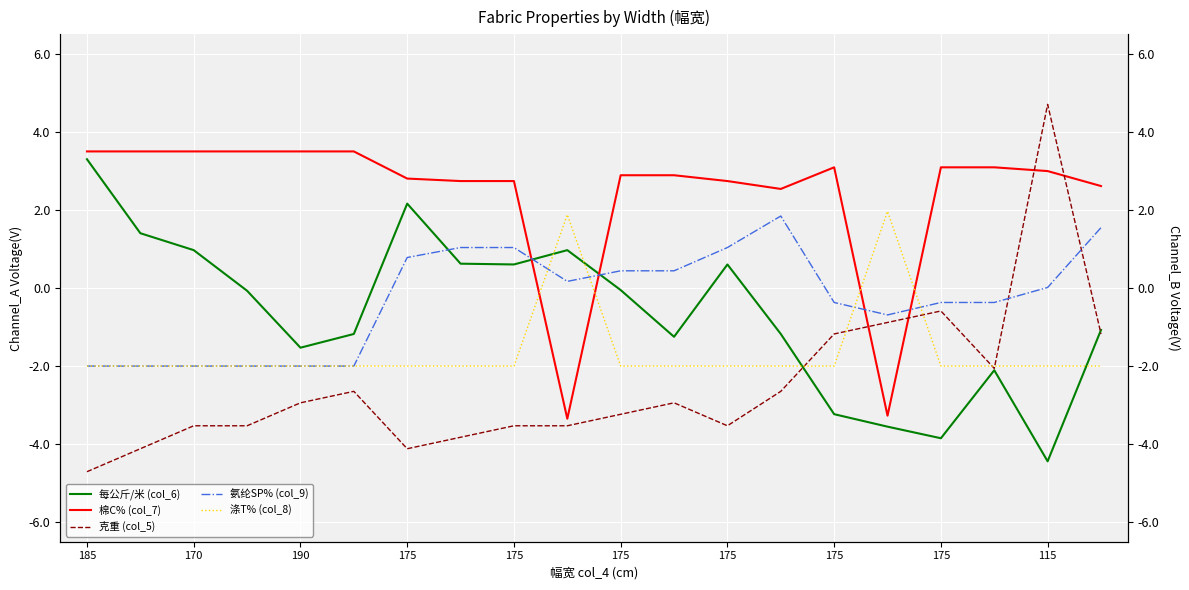

What is the average value of the 涤T% (col_8) series?

-1.6